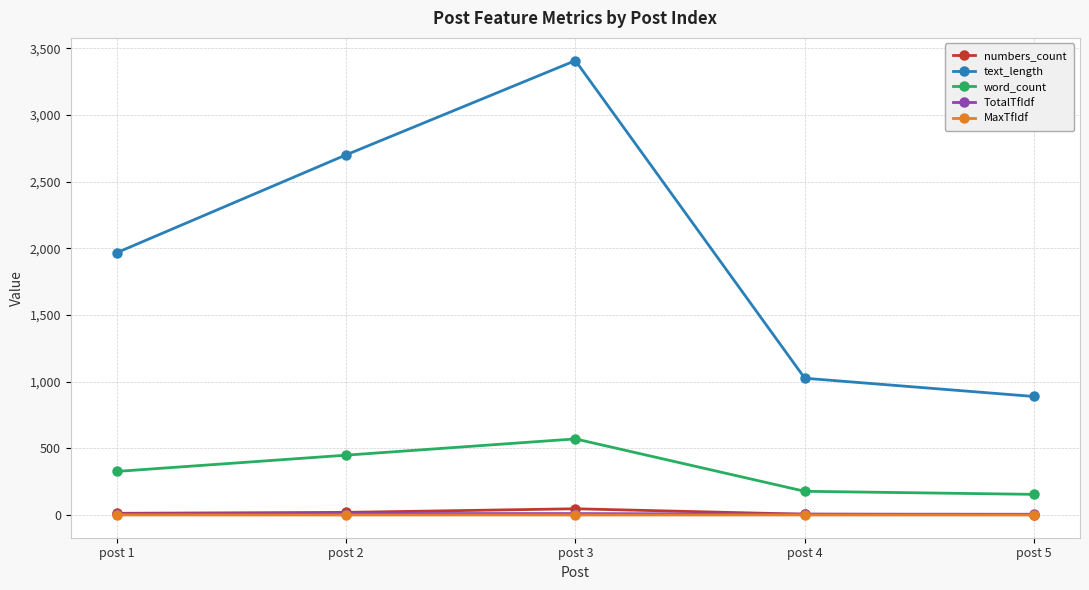

What is the sum of the TotalTfIdf values at post 2 and post 1?

19.5